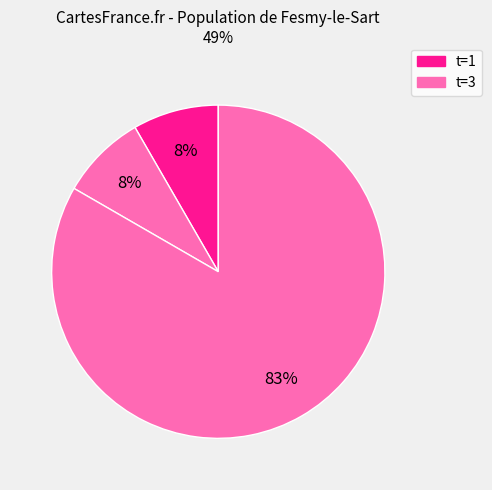

How many segments does this pie chart have?

3